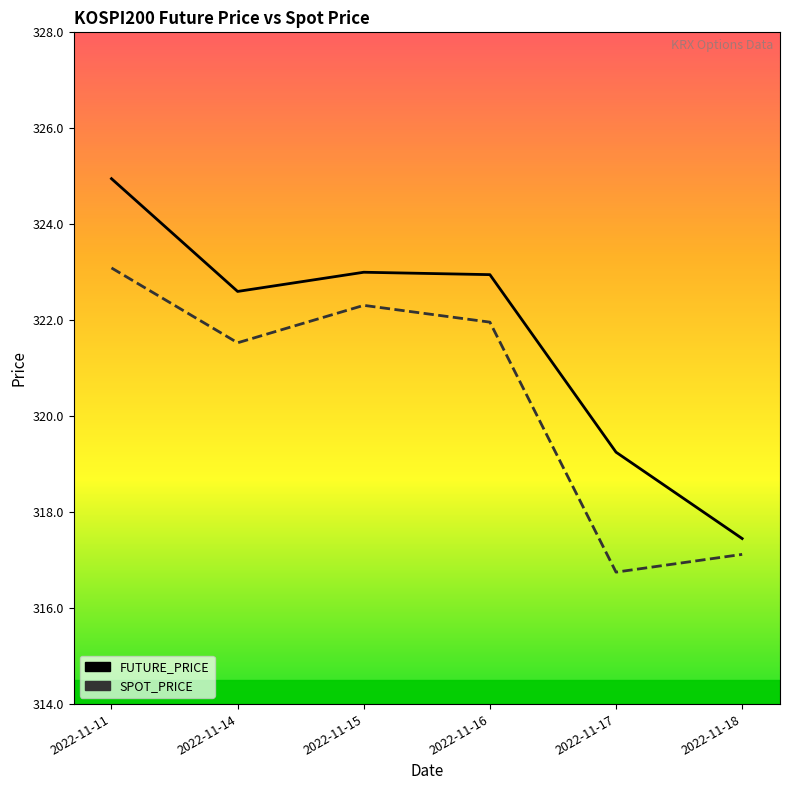

Rank the series at 2022-11-17 from lowest to highest value.

SPOT_PRICE, FUTURE_PRICE